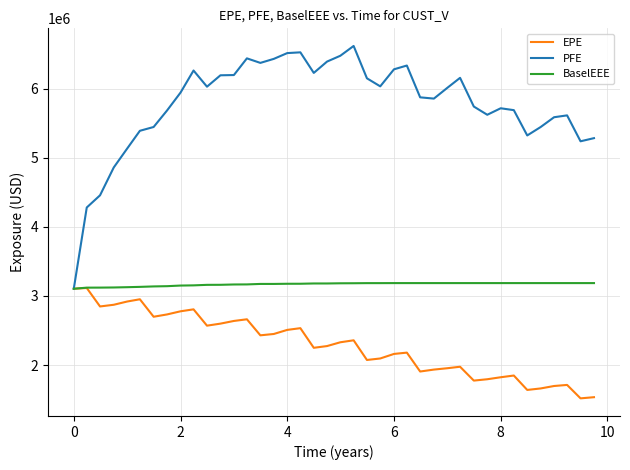

Which series has the largest range (max minus min)?

PFE